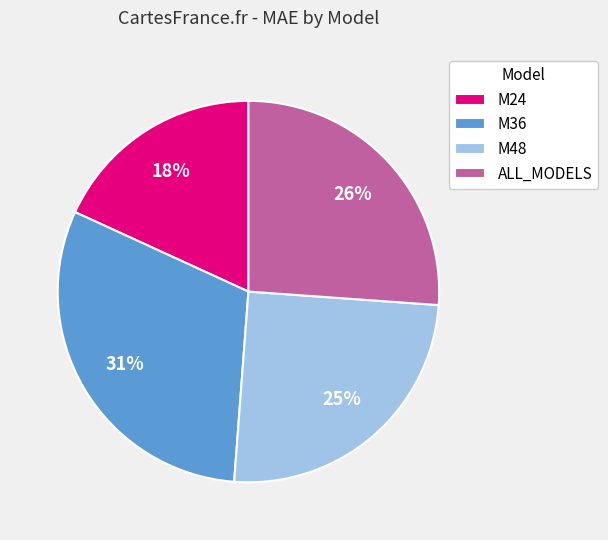

Is there any slice that represents more than half of the pie?

No